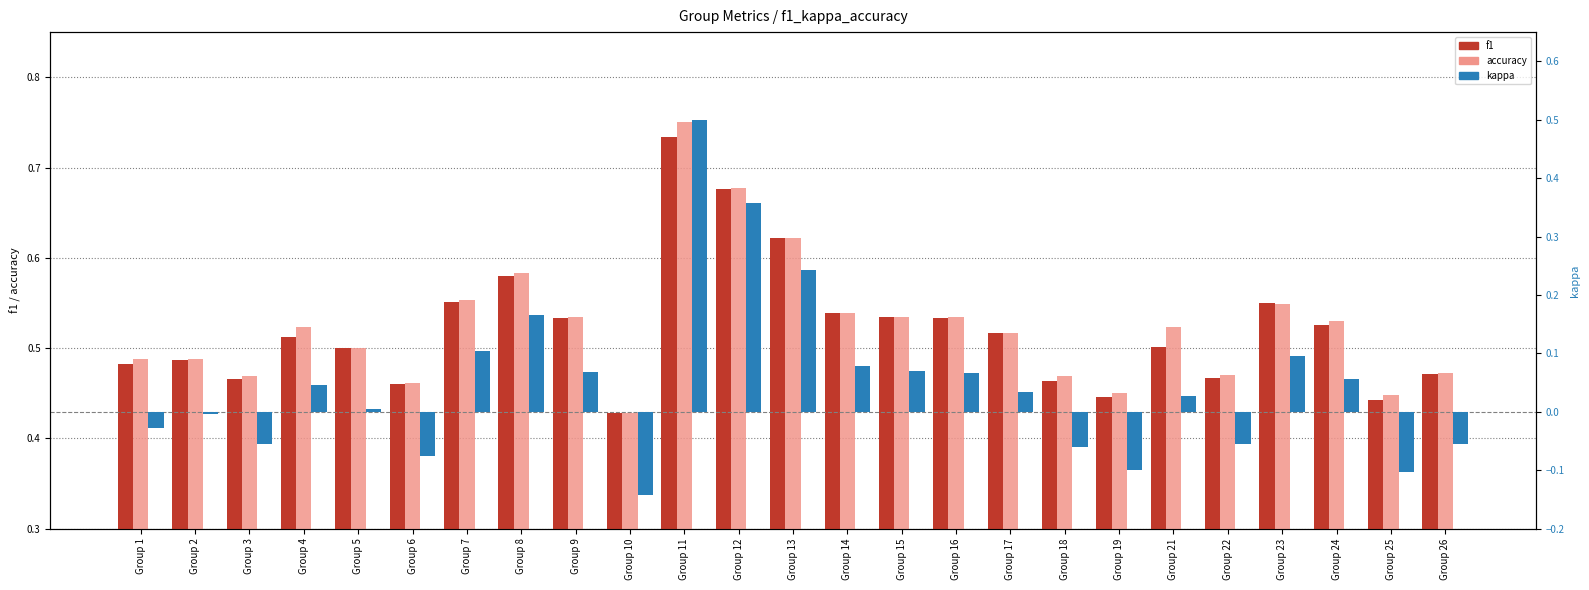

Is it true that accuracy equals 0.8 at Group 17?

False